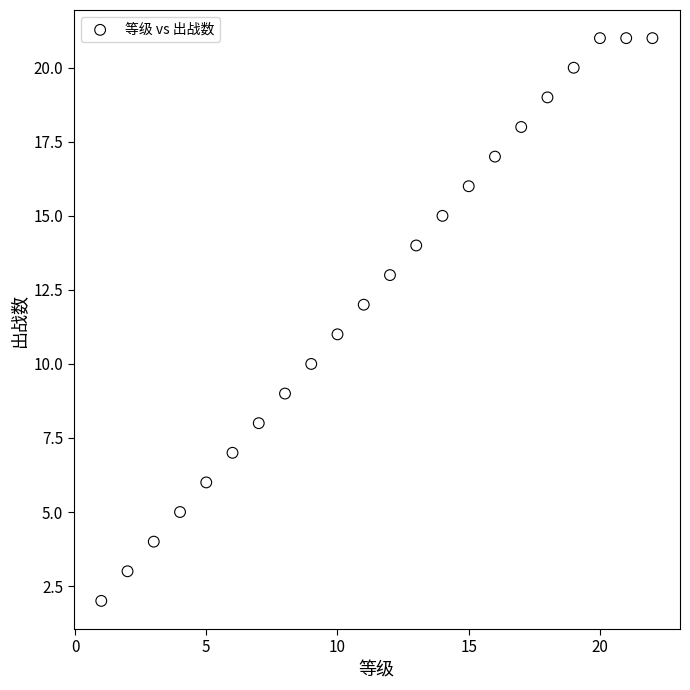

What is the range of Y values (max minus min)?

19